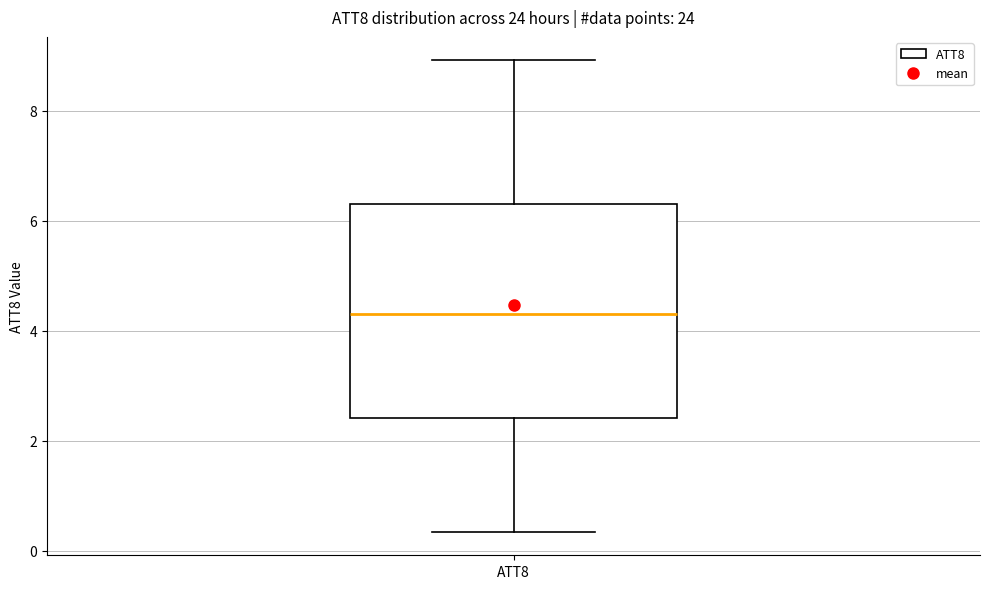

Where is the lower edge of the box for ATT8 on the y-axis? The values are not printed on the chart, so give them approximately, as read against the axis.

2.4